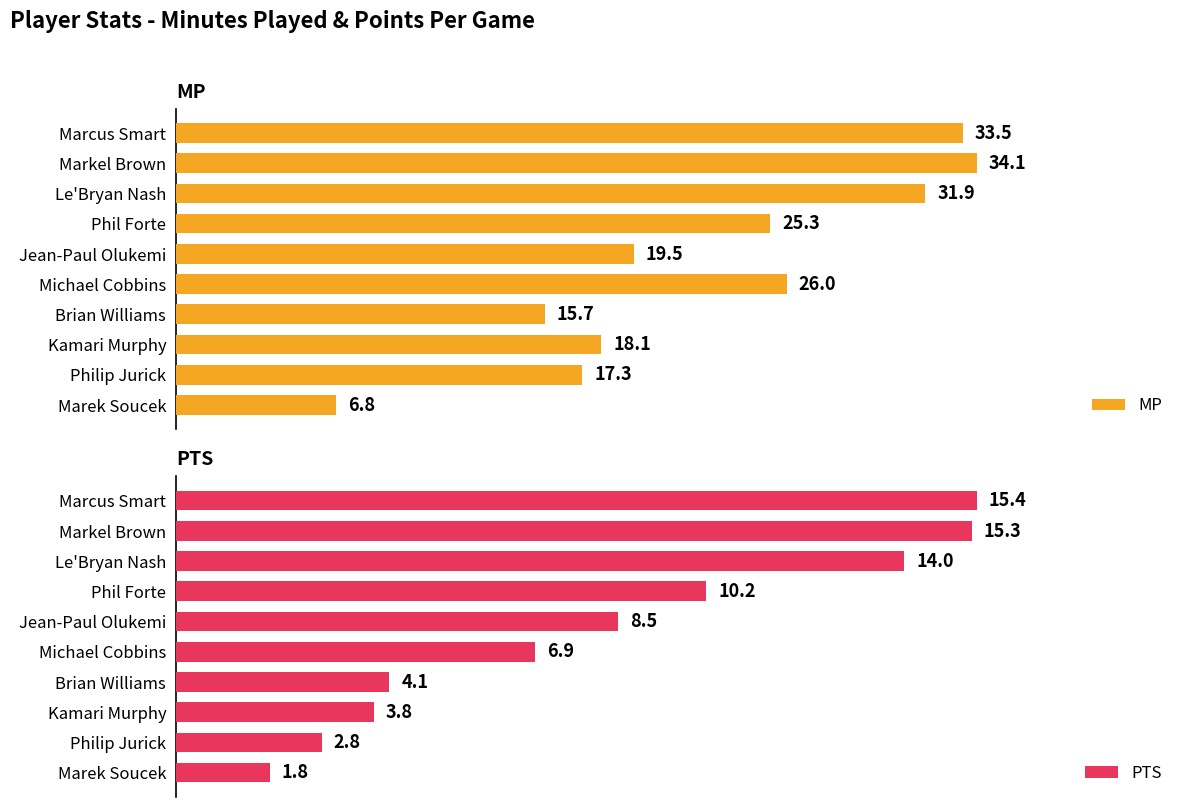

Count the number of categories in the chart.

10